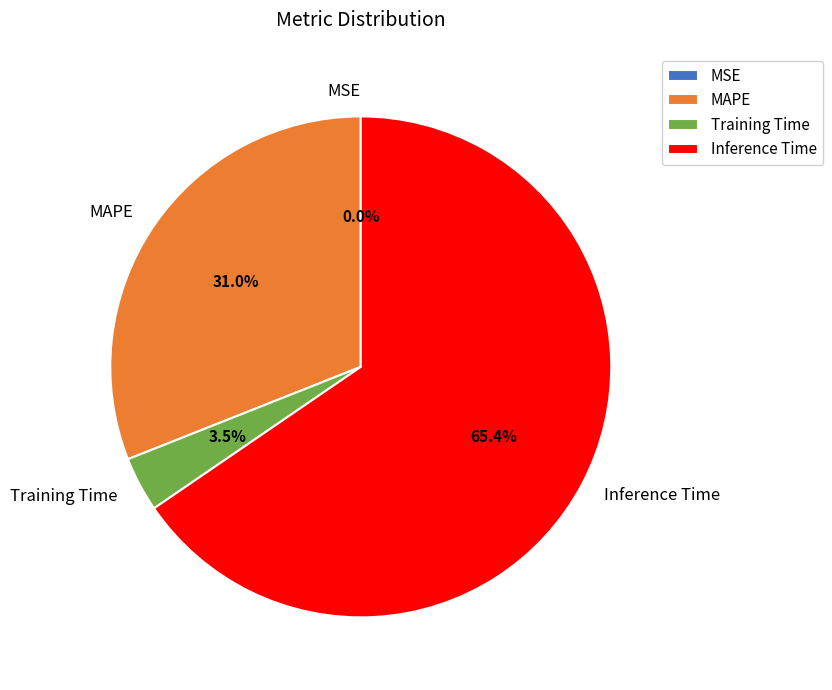

Between MAPE and Inference Time, which is larger?

Inference Time